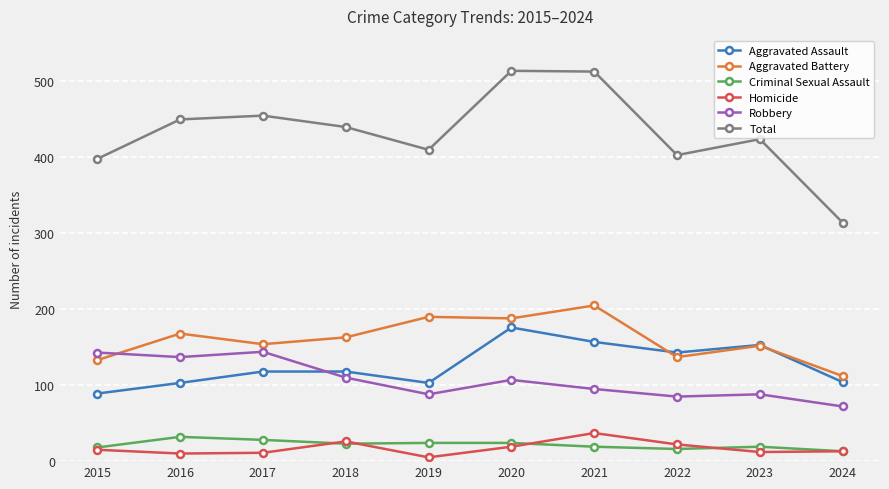

What is the total value across all series at 2018?

880